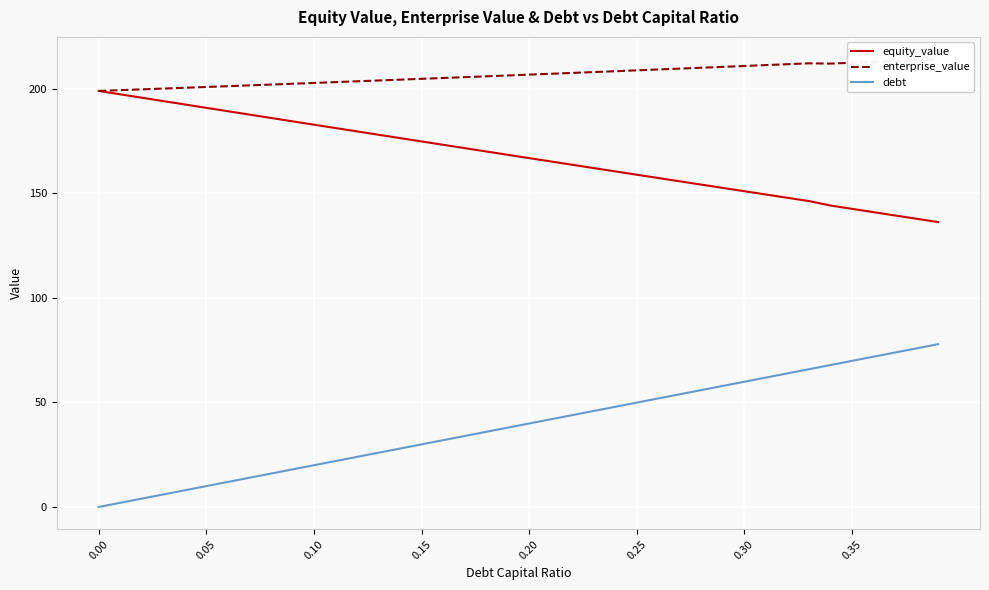

True or false: equity_value and debt intersect in this chart.

False